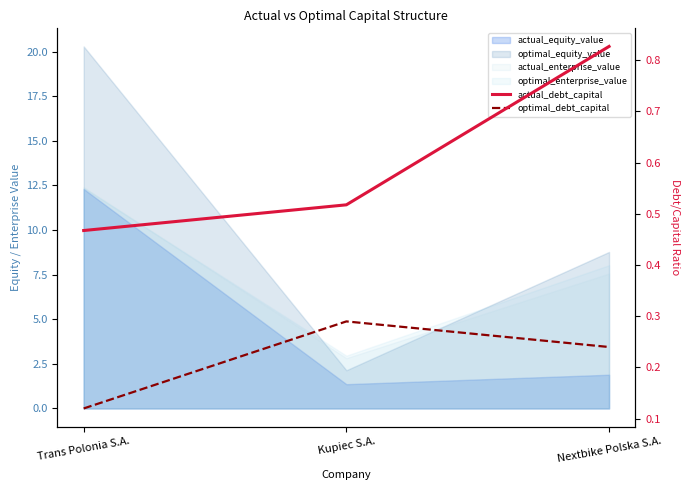

What is the highest value of the actual_debt_capital series?

0.8